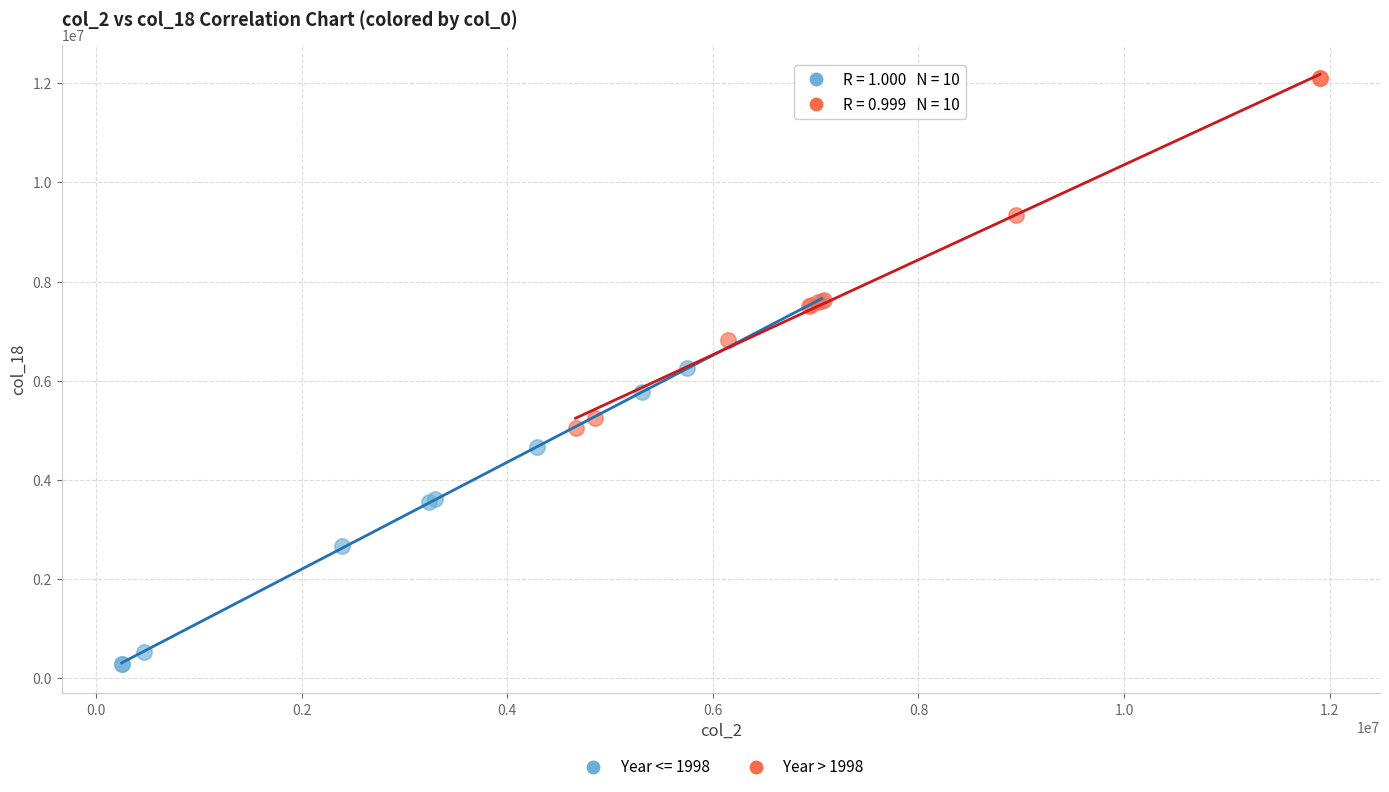

Which series contains the highest Y value?

Year > 1998